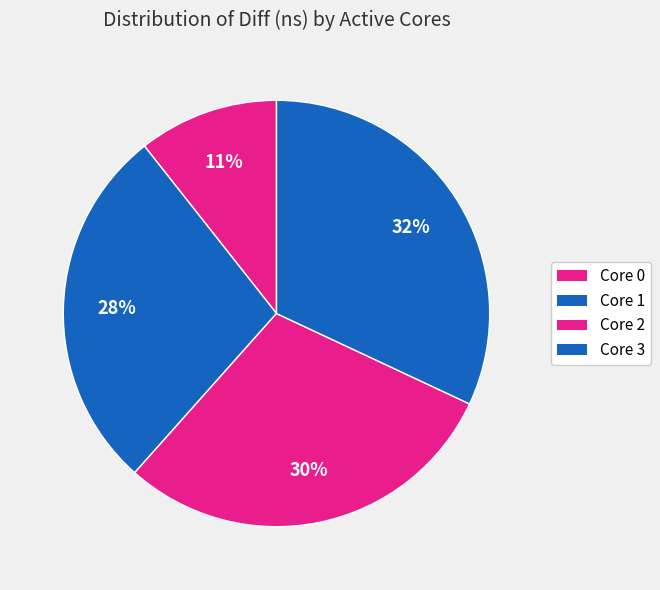

Is there a majority slice in this chart?

No